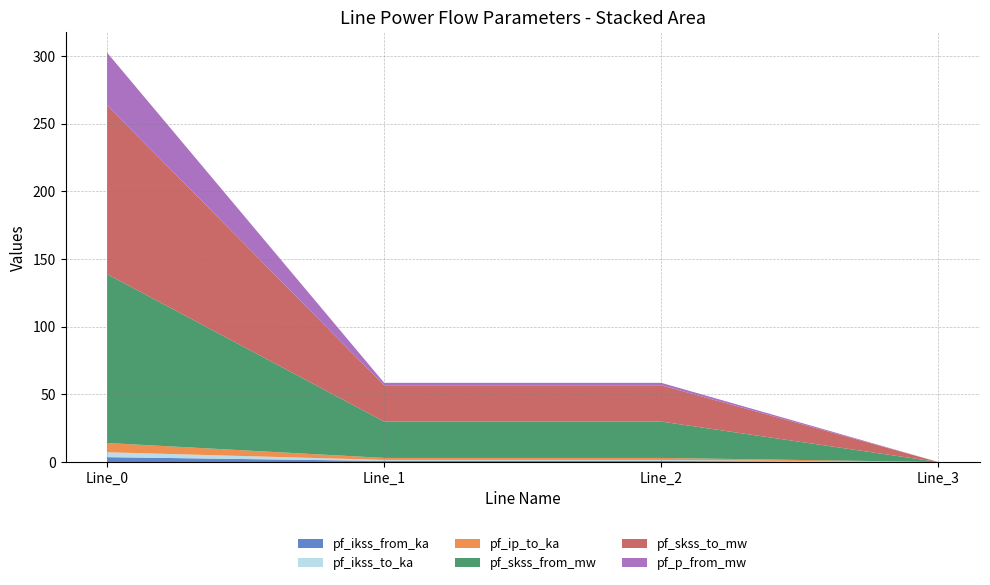

Reading left to right, transcribe all the data shown in this chart.

pf_ikss_from_ka: Line_0=3.6	Line_1=0.8	Line_2=0.8	Line_3=0.0
pf_ikss_to_ka: Line_0=3.6	Line_1=0.8	Line_2=0.8	Line_3=0.0
pf_ip_to_ka: Line_0=6.9	Line_1=1.5	Line_2=1.5	Line_3=0.0
pf_skss_from_mw: Line_0=124.8	Line_1=26.8	Line_2=26.8	Line_3=0.0
pf_skss_to_mw: Line_0=124.8	Line_1=26.8	Line_2=26.8	Line_3=0.0
pf_p_from_mw: Line_0=38.9	Line_1=1.8	Line_2=1.8	Line_3=0.0